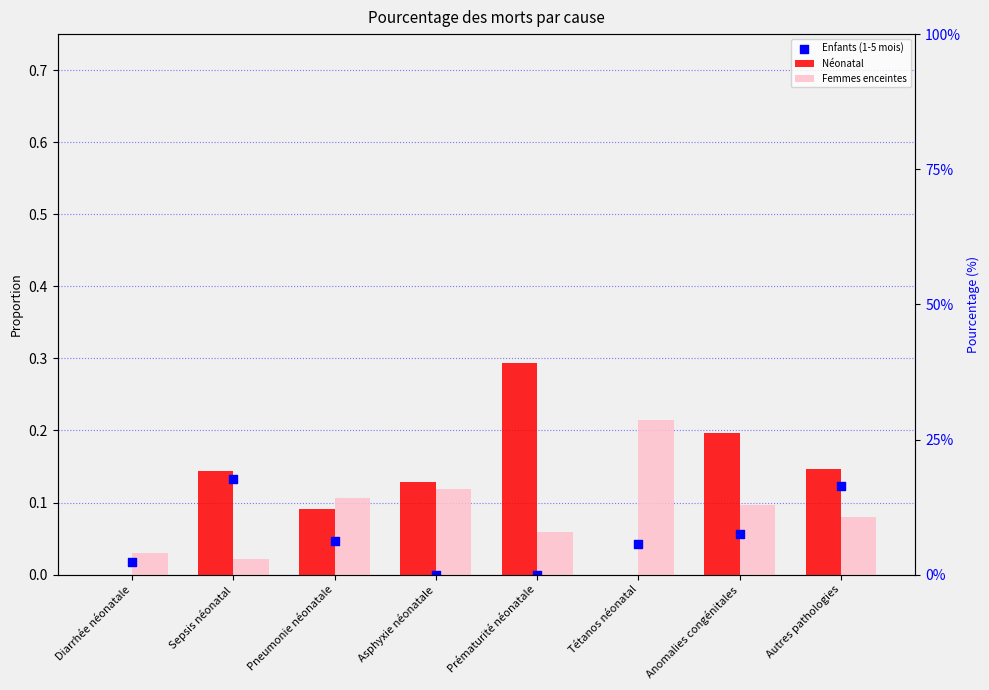

Which series reaches the minimum Y coordinate?

Néonatal